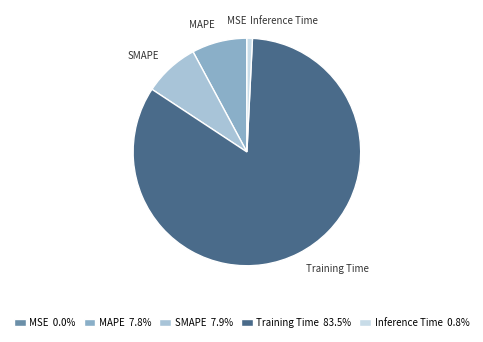

Does any single category account for the majority?

Yes